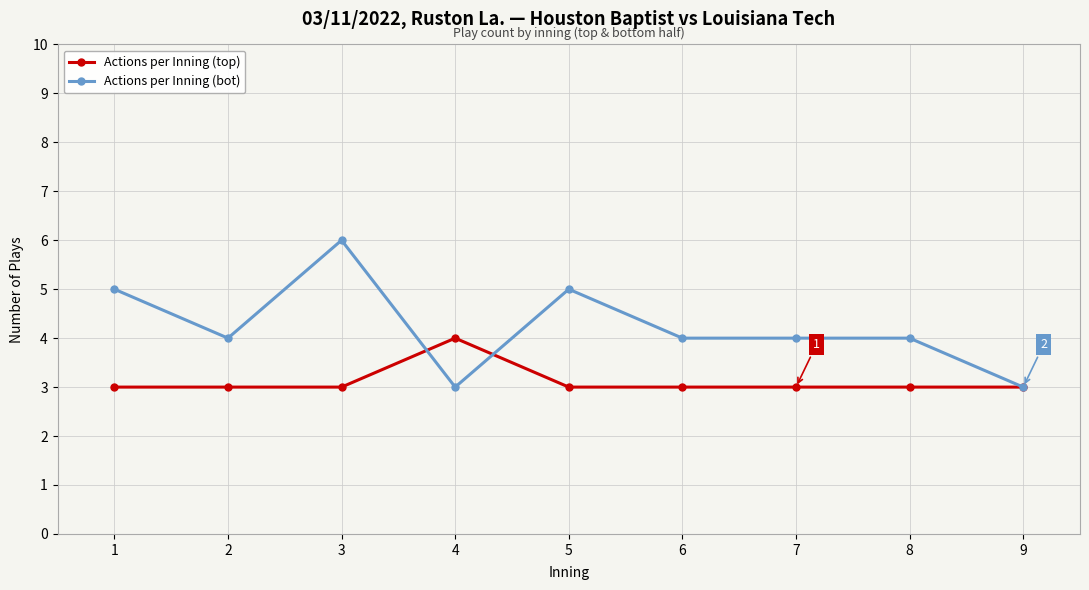

List the series in order of their overall mean, lowest first.

Actions per Inning (top), Actions per Inning (bot)